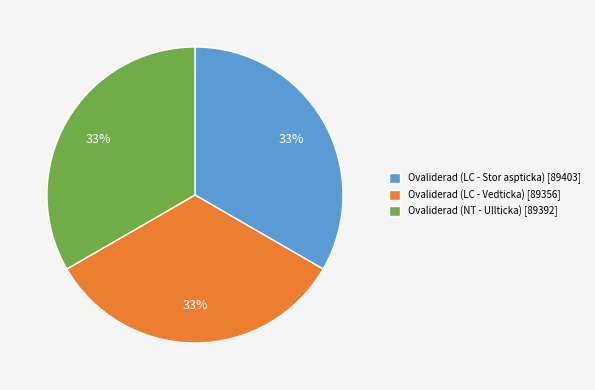

Is the sum of Ovaliderad (LC - Stor aspticka) [89403] and Ovaliderad (NT - Ullticka) [89392] greater than half?

Yes